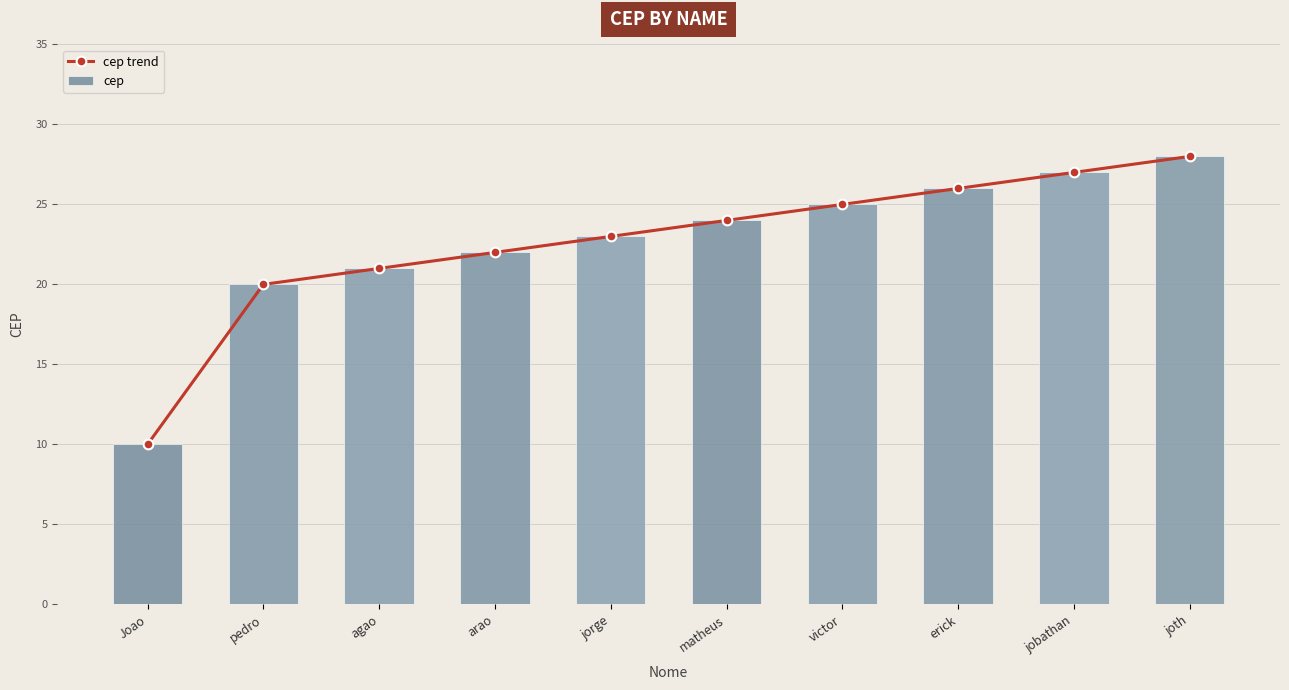

Between agao and arao, which is larger?

arao